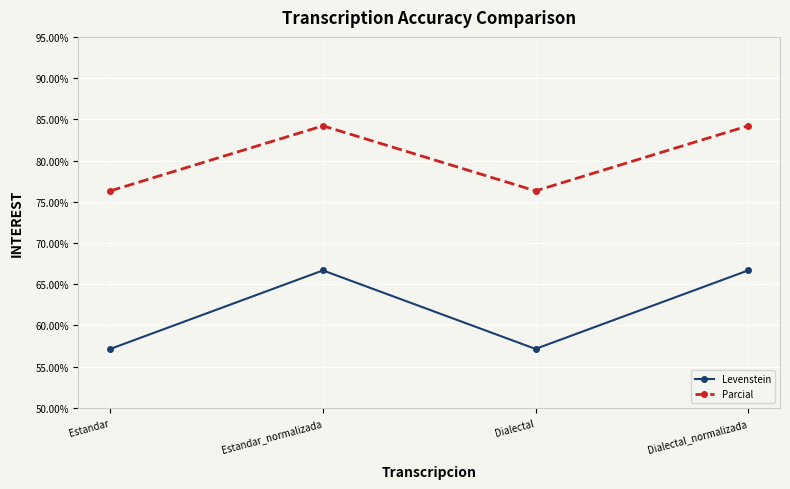

Is it true that Levenstein equals 66.7 at Dialectal_normalizada?

True